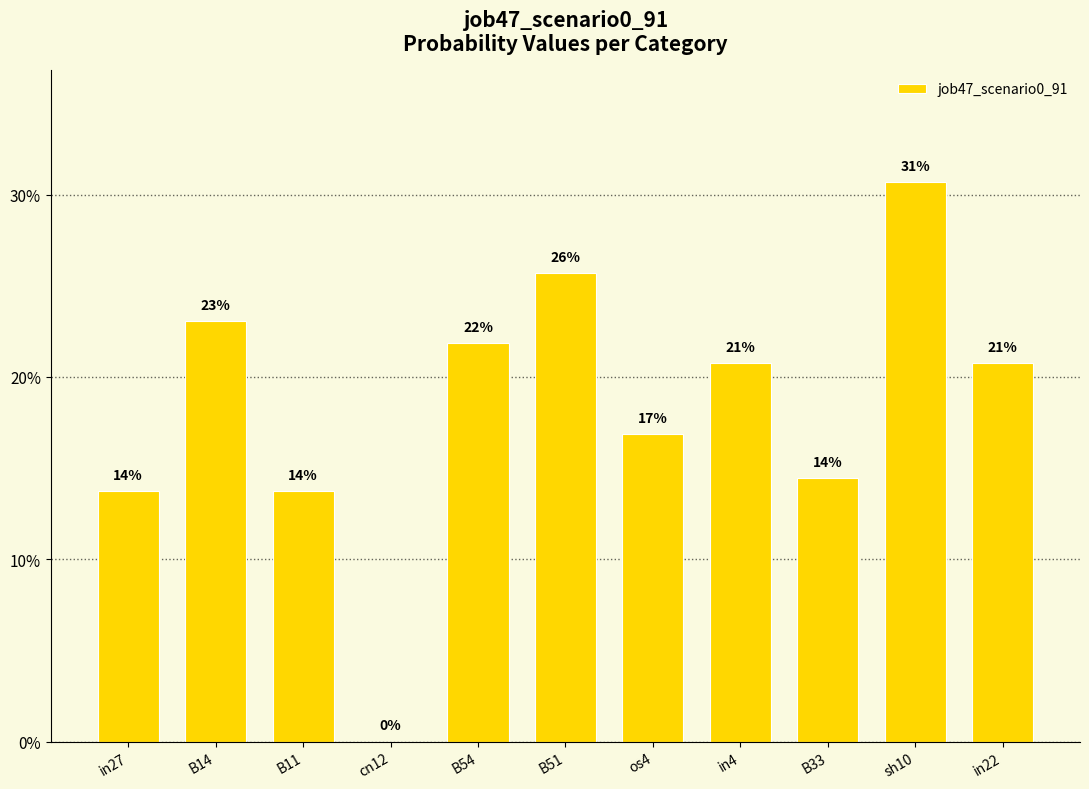

Are the bars horizontal?

No